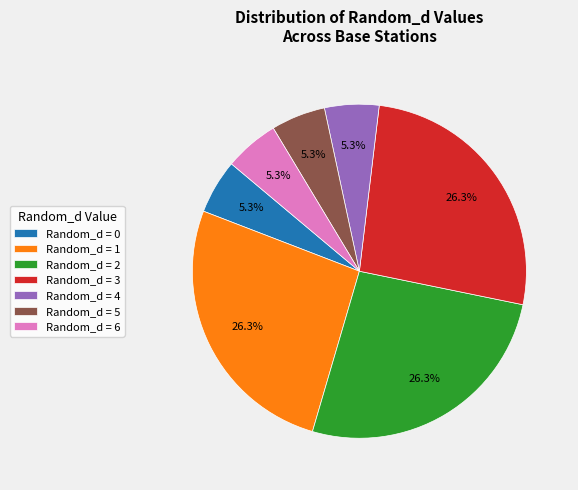

Is Random_d = 0 the majority of the pie?

No